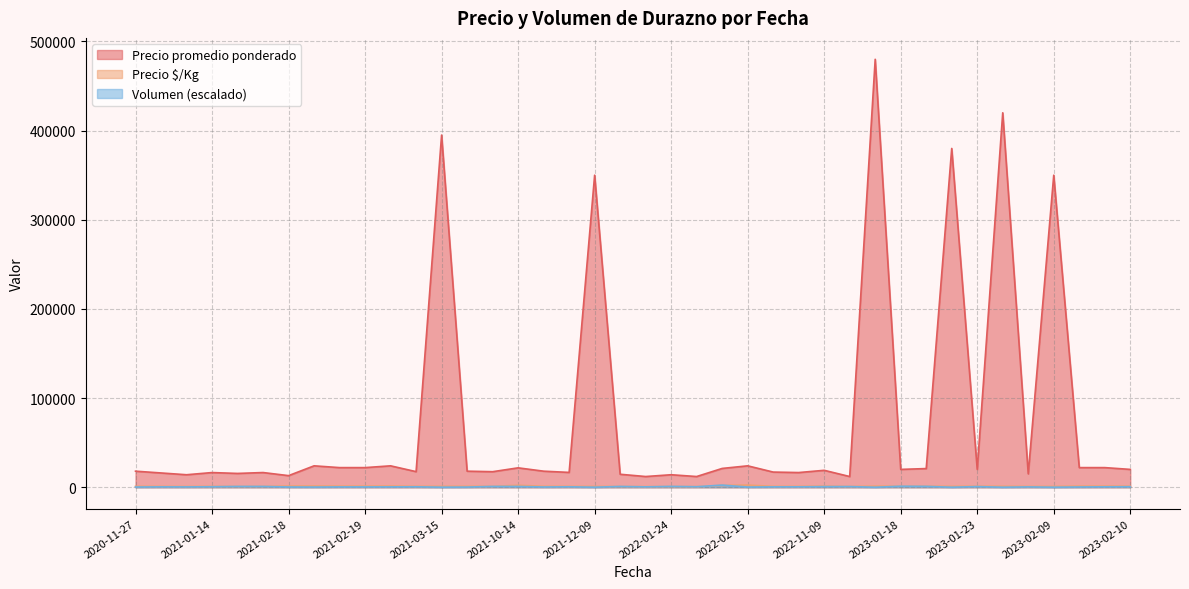

What is the label of the 31st point from the right?

2021-02-19